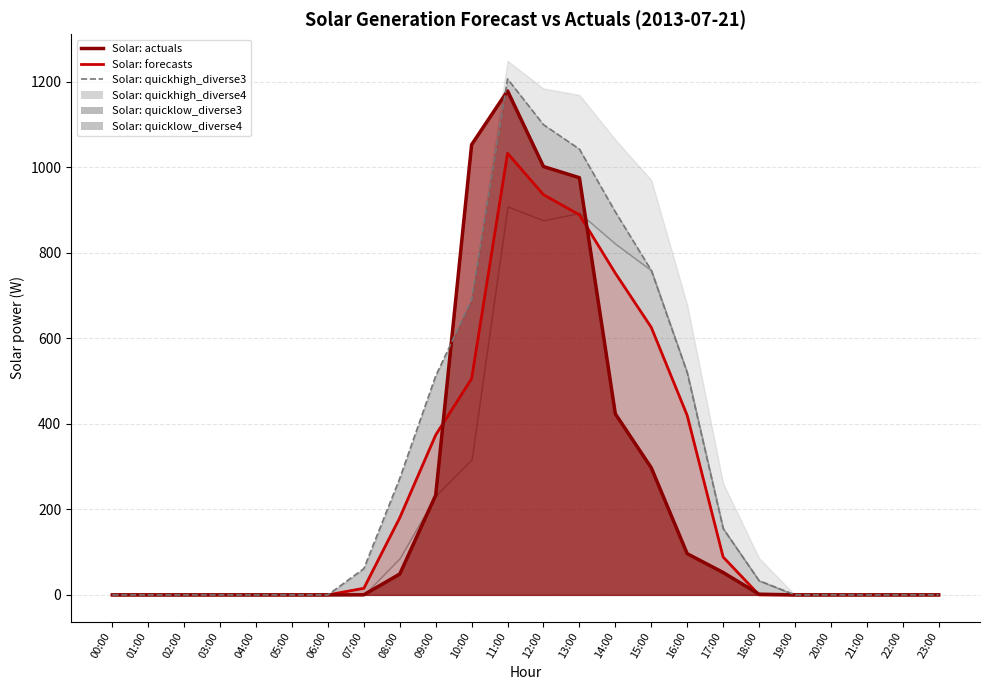

What is the difference between the maximum and minimum values in the Solar: quickhigh_diverse3 series?

1206.1